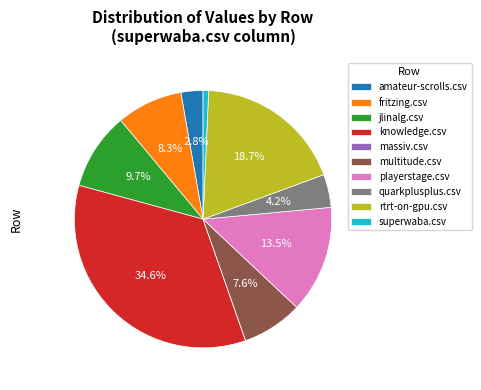

The playerstage.csv slice represents 4% of the pie. True or false?

False